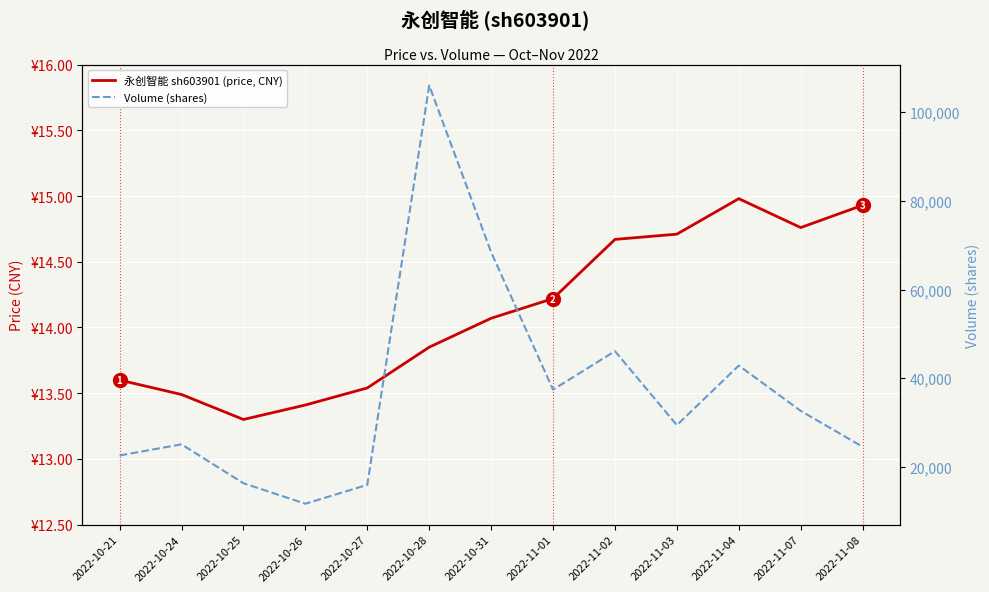

What is the value of the 永创智能 sh603901 (price, CNY) point at the 2nd from the left?

13.5